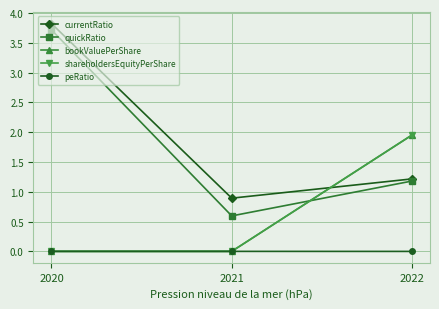

Is this an area chart (filled region under the line)?

No